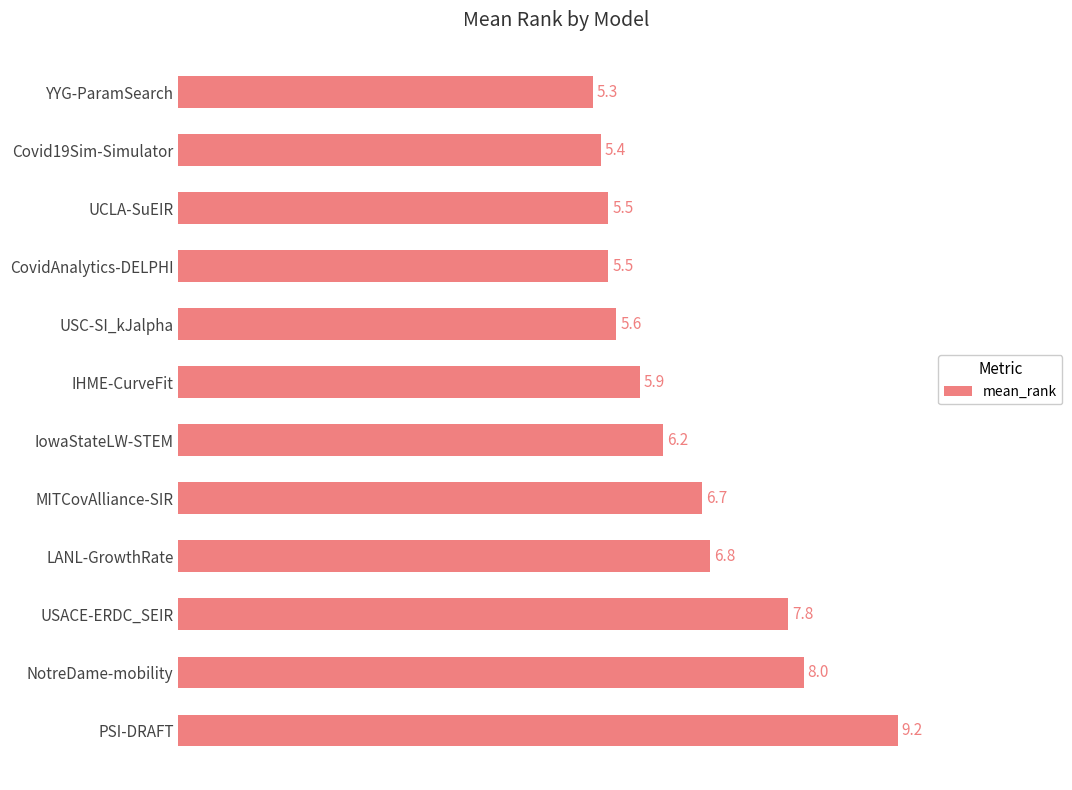

Reading top to bottom, extract all data points from this chart.

5.3	5.4	5.5	5.5	5.6	5.9	6.2	6.7	6.8	7.8	8.0	9.2